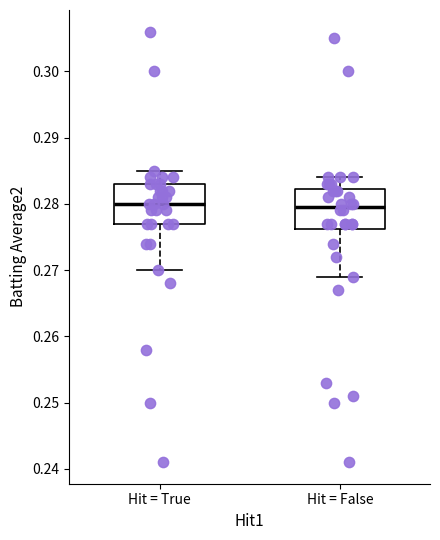

Where does the lower whisker of the box for Hit = True end on the y-axis? The values are not printed on the chart, so give them approximately, as read against the axis.

0.270